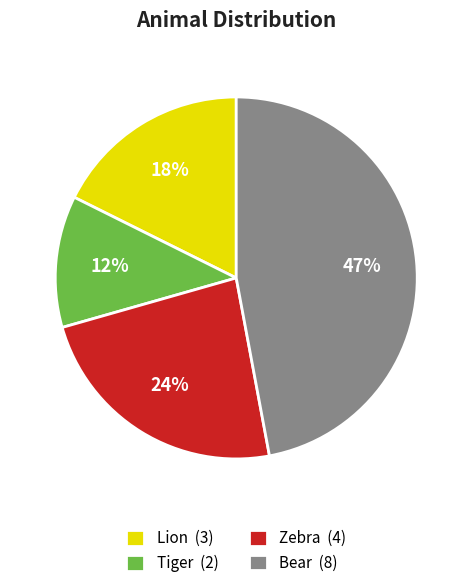

What percentage is the Tiger slice, to the nearest percent?

12%